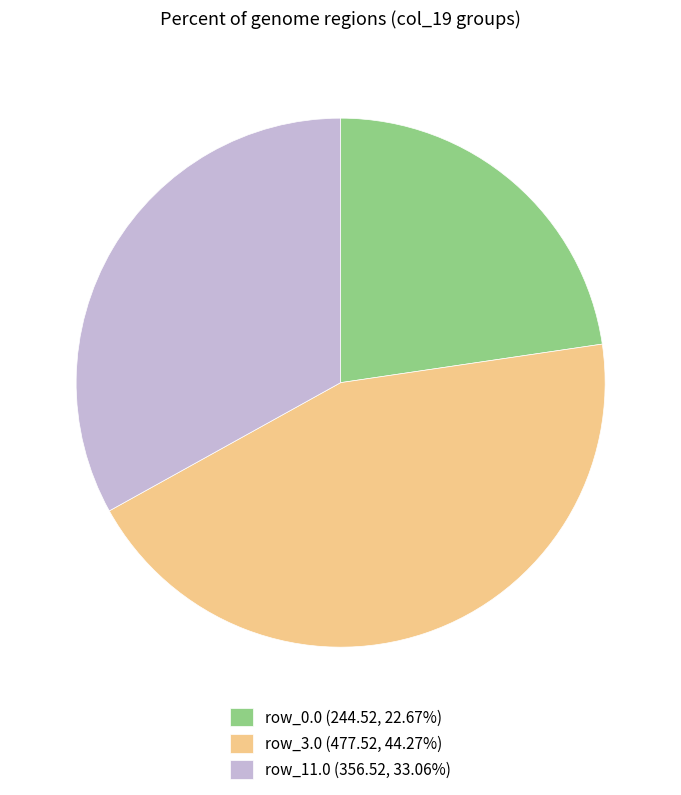

How many segments does this pie chart have?

3